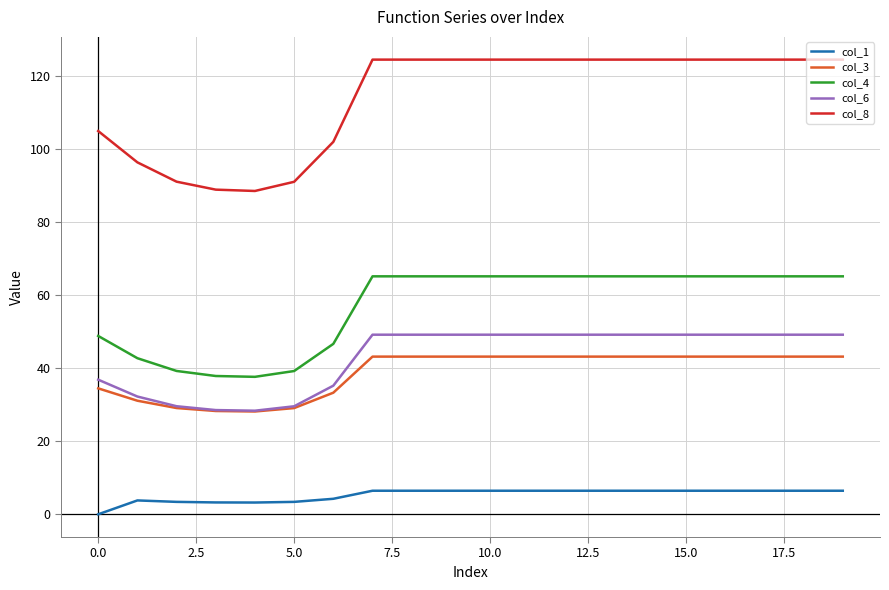

Which series has the largest range (max minus min)?

col_8